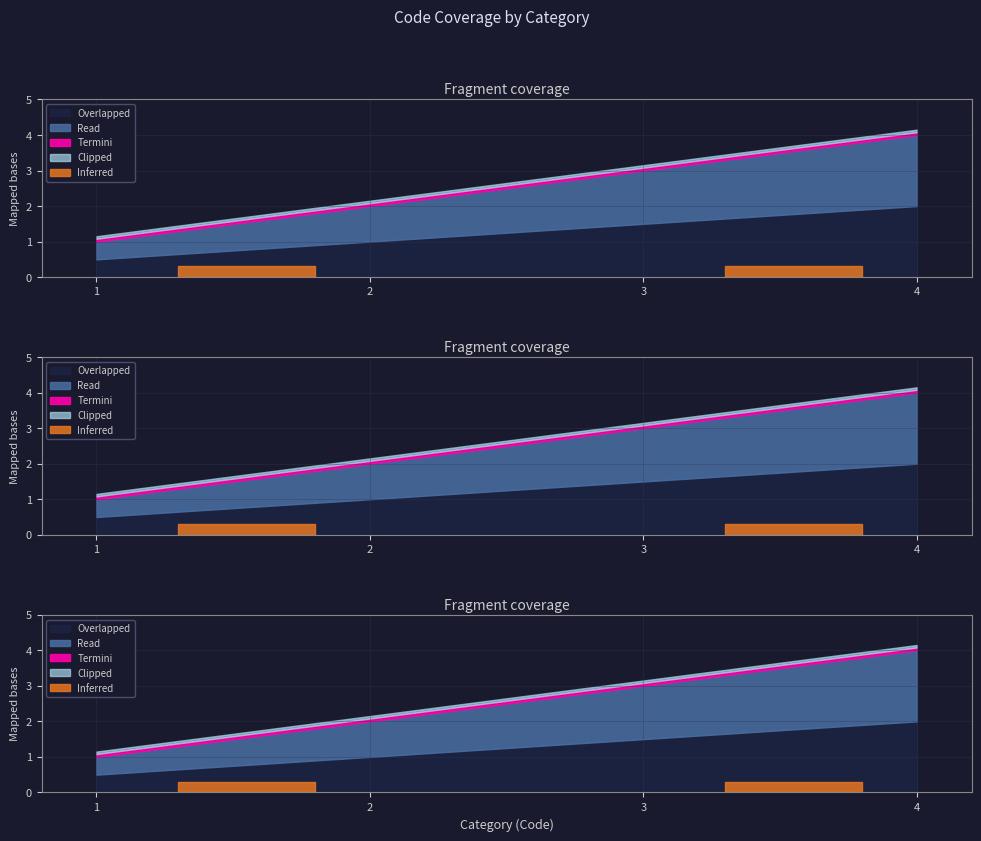

Reading left to right, list all the values displayed in this chart.

1	2	3	4